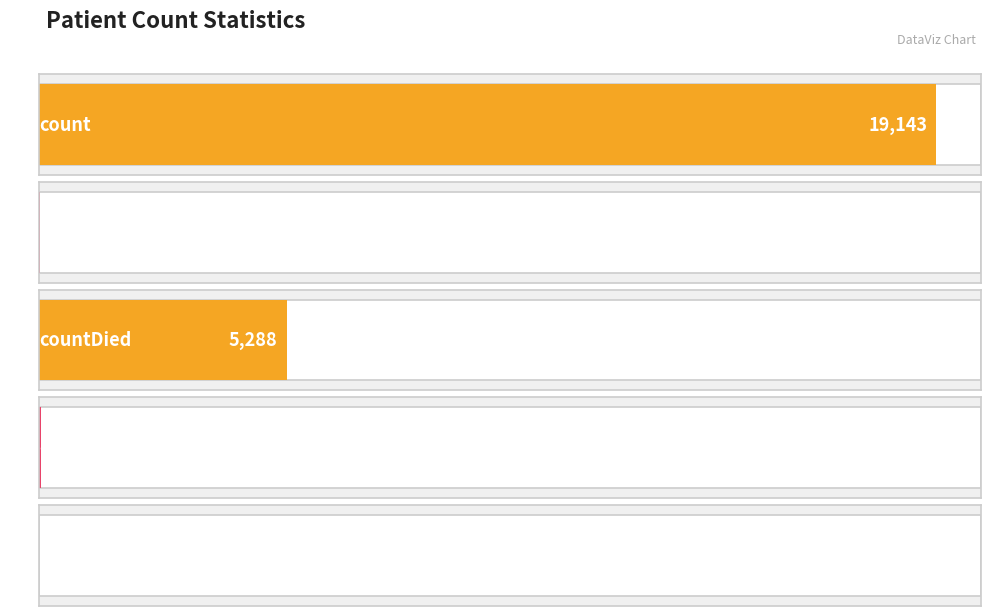

Rank the categories by value from lowest to highest.

countCurrentSuspected, countDistinctHospno, countCurrent, countDied, count